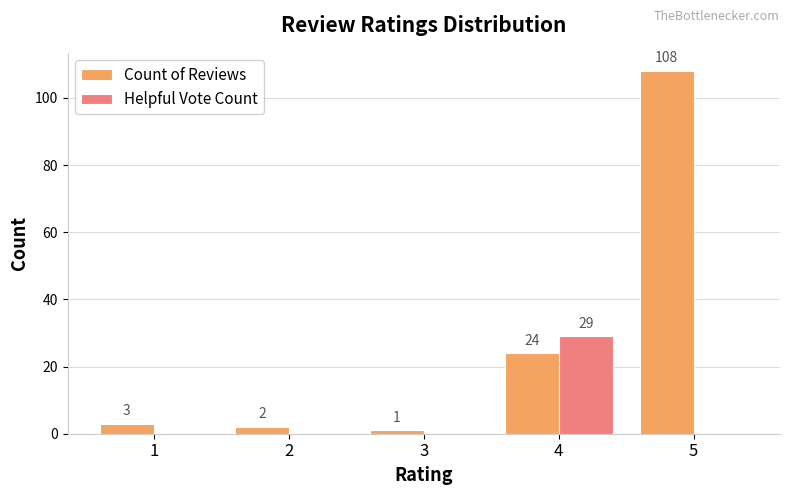

At which label does Helpful Vote Count reach its peak?

4